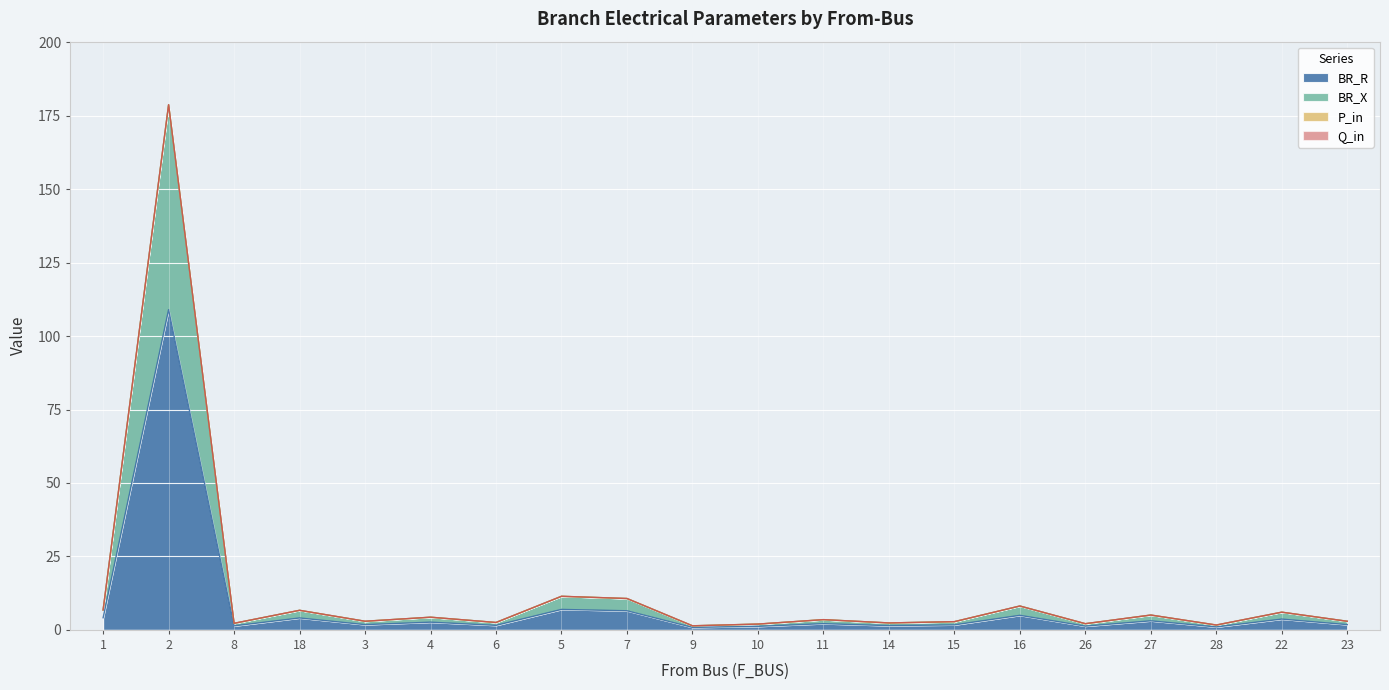

True or false: BR_R and BR_X intersect in this chart.

False